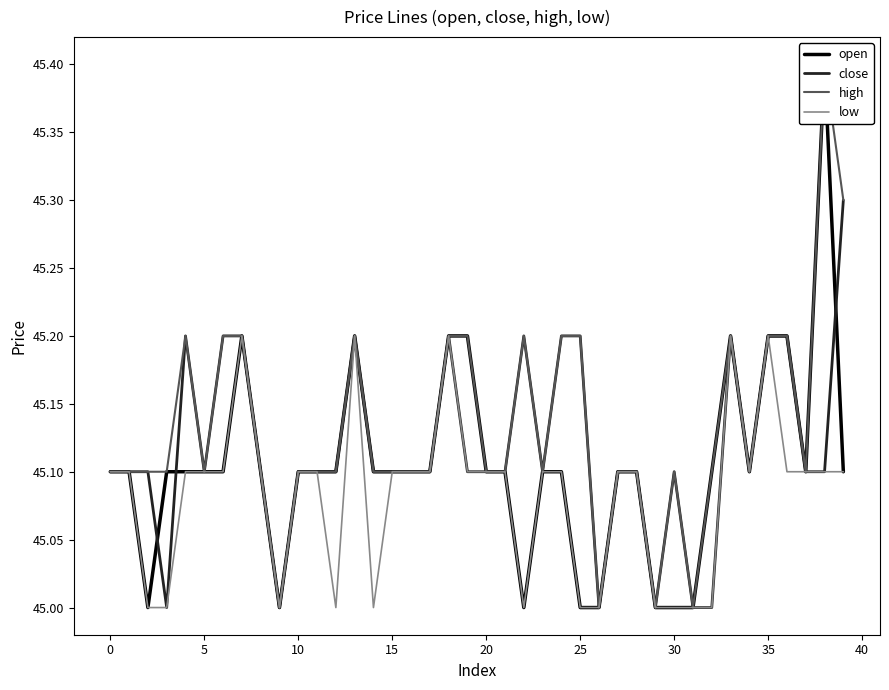

True or false: low and close cross at least once.

False